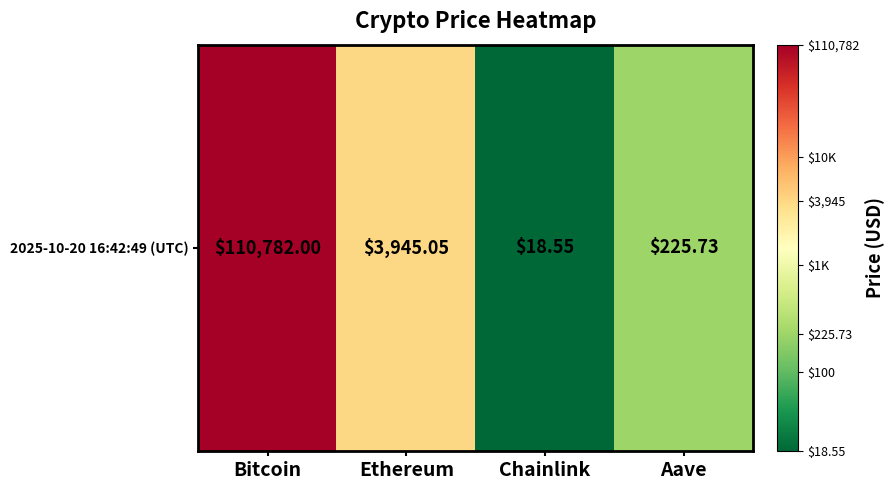

Rank the categories by value from lowest to highest.

Chainlink, Aave, Ethereum, Bitcoin